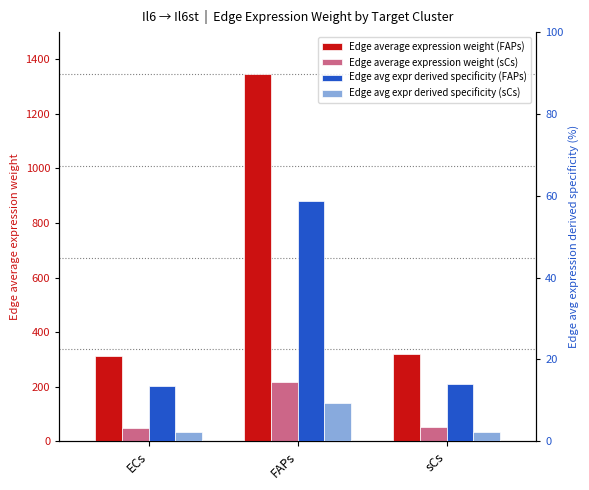

Between FAPs and sCs, which is larger?

FAPs